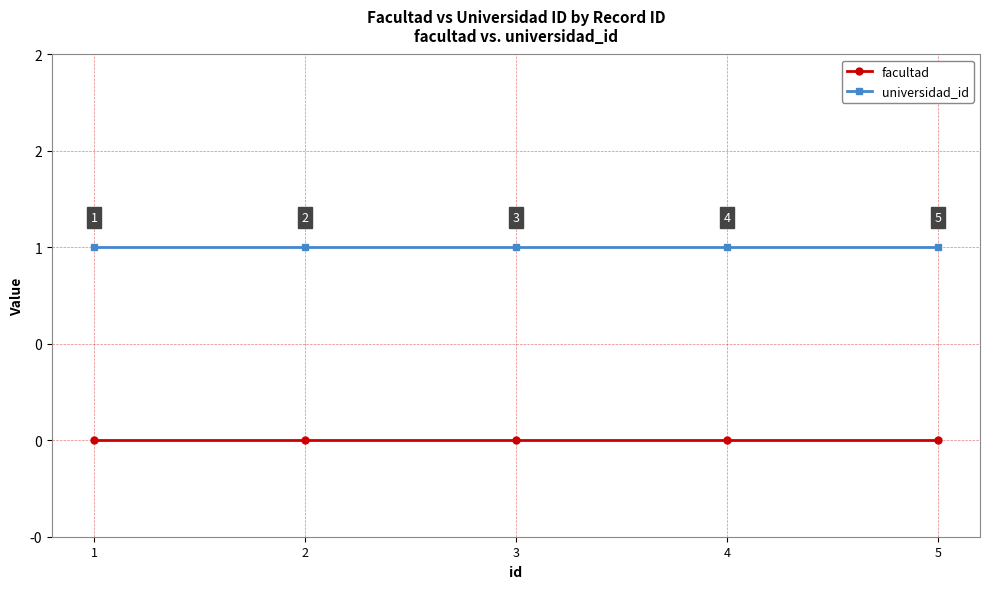

Rank the series at 4 from lowest to highest value.

facultad, universidad_id